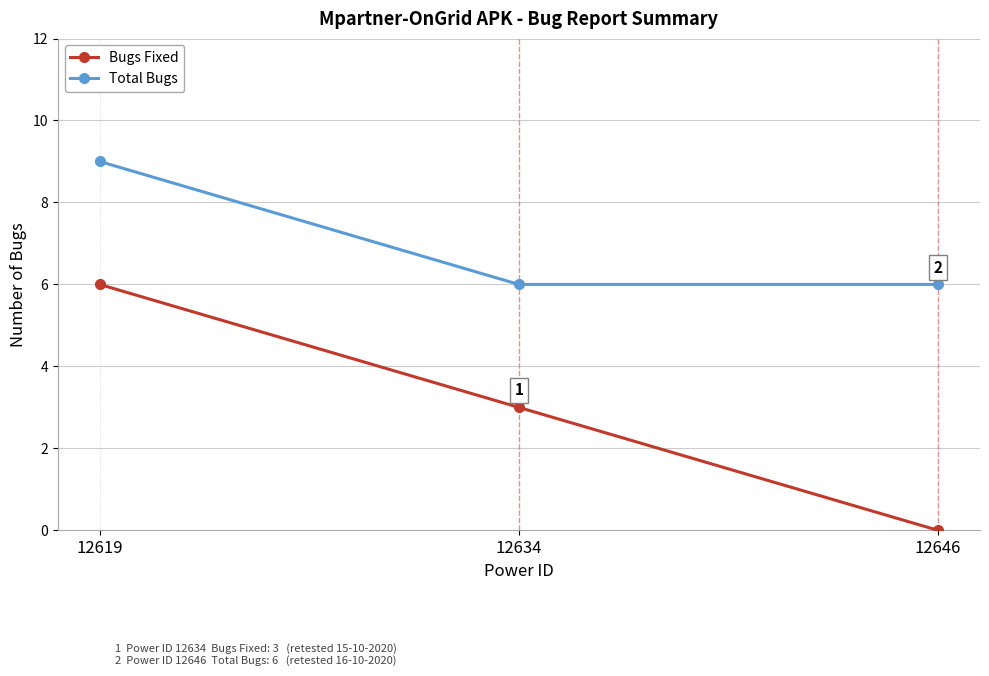

True or false: Total Bugs has a value of 13 at 12619.

False